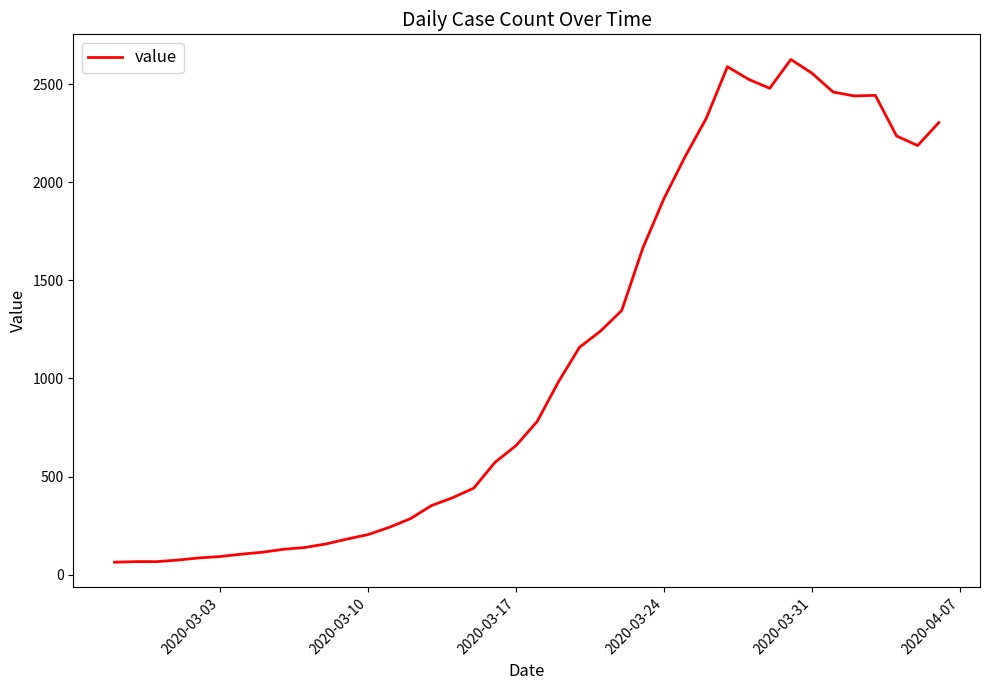

What is the smallest value displayed?

63